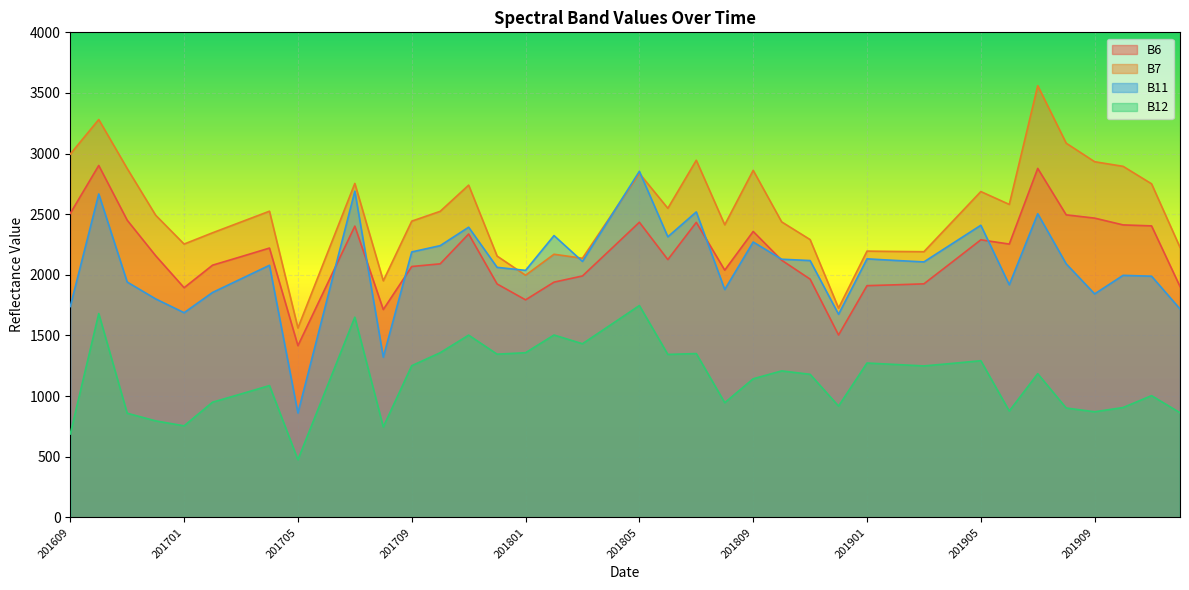

How many interior local peaks does the B6 series have?

9